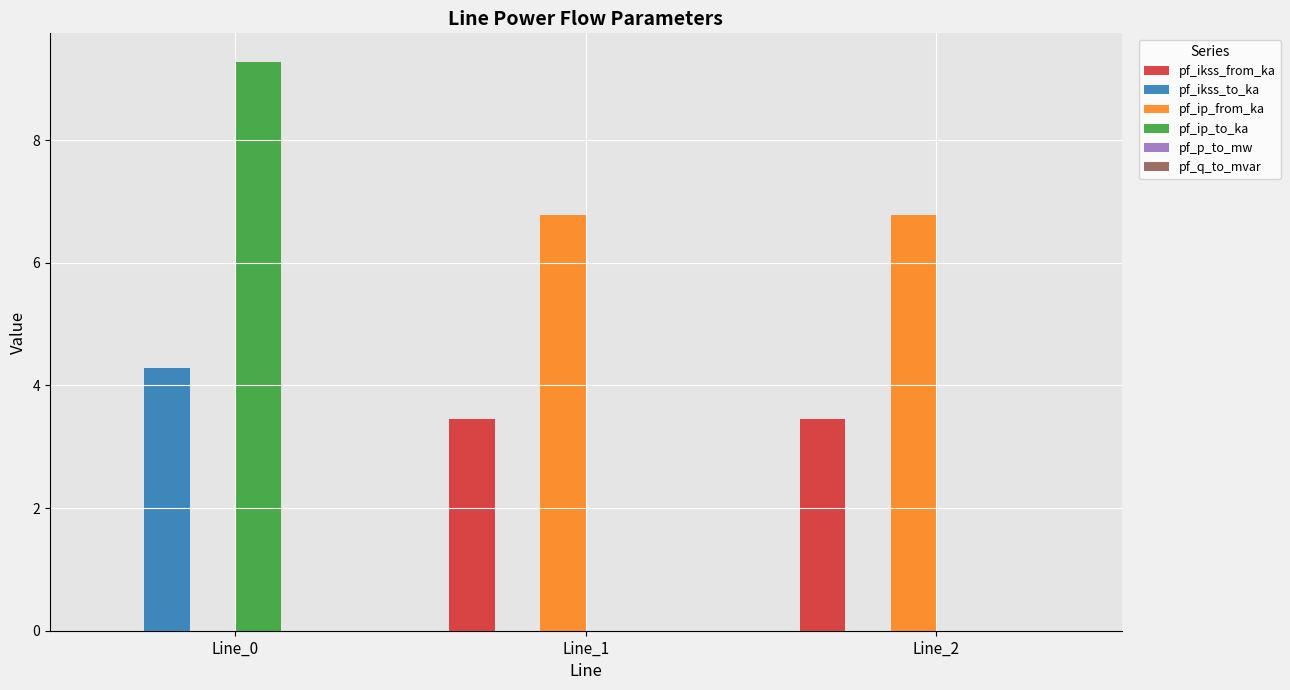

What is the sum of the pf_ip_from_ka values at Line_0 and Line_2?

6.8